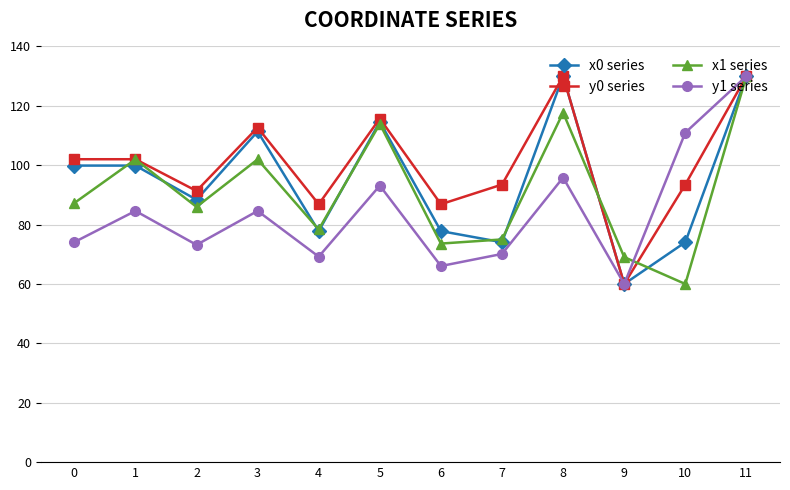

At which category is the sum across all series the highest?

11